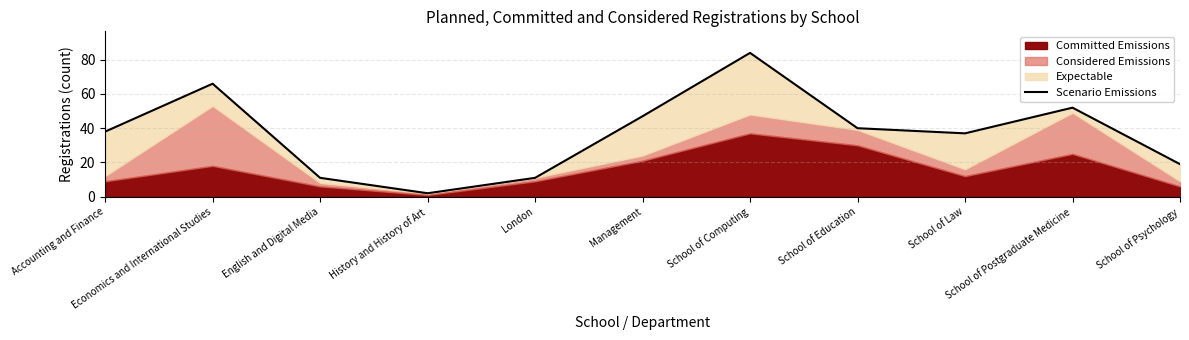

What is the change in value from History and History of Art to Management?

+45